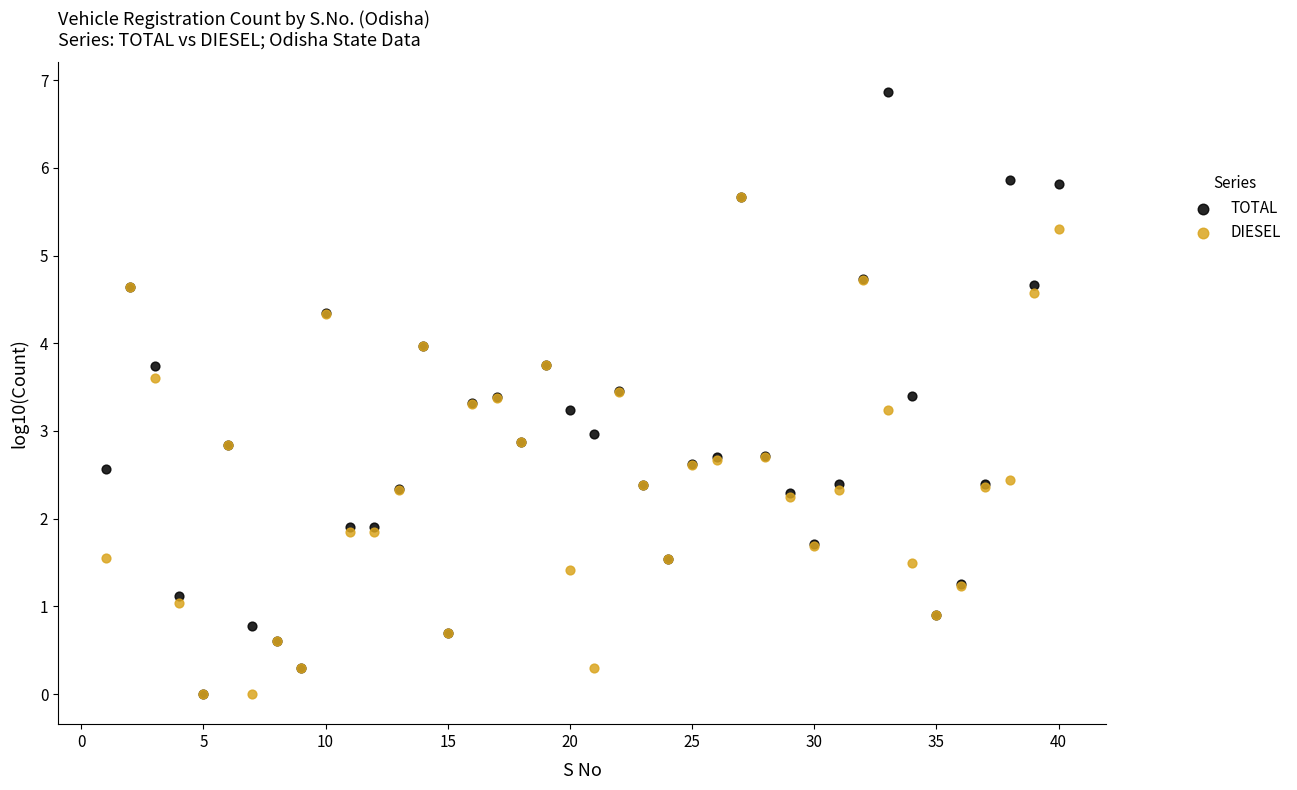

Which series has the largest Y range (max minus min)?

TOTAL